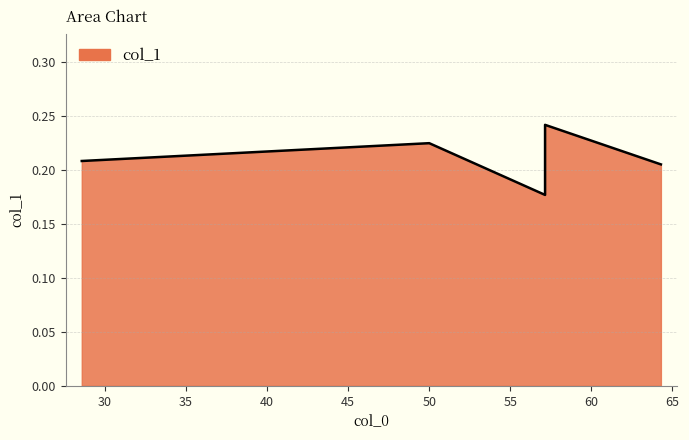

The value at 57.142857142857 is 0.2. True or false?

True